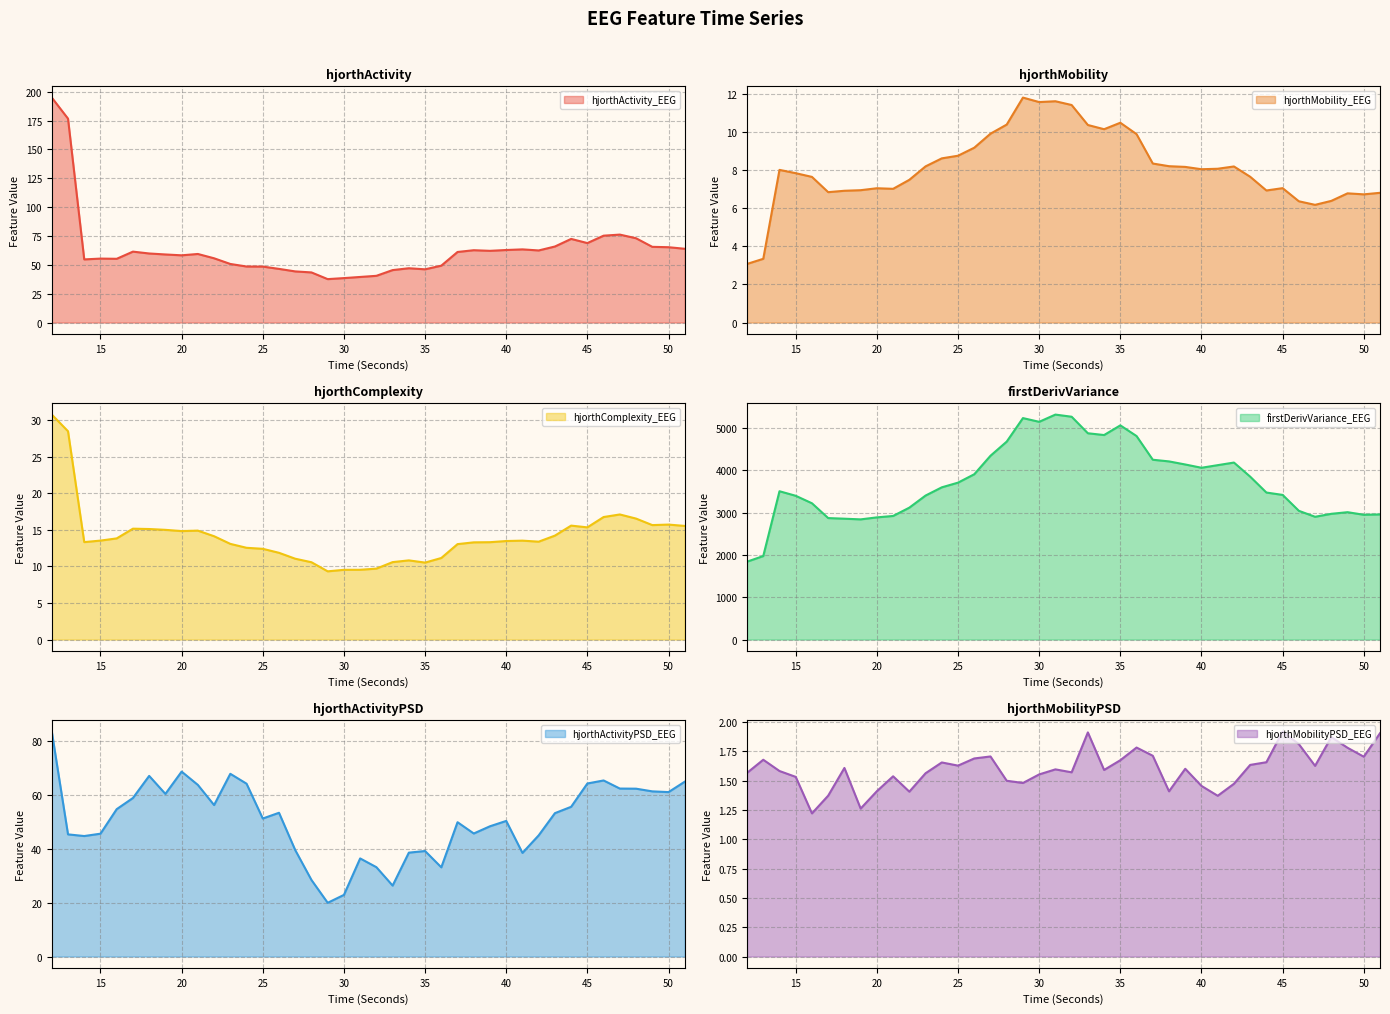

What is the difference between the maximum and minimum values in the hjorthMobilityPSD_EEG series?

0.7